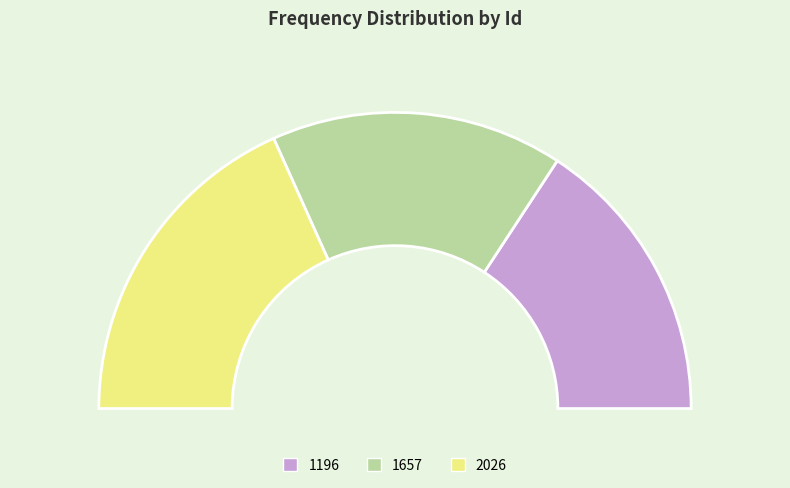

Which category has the biggest portion of the pie?

2026